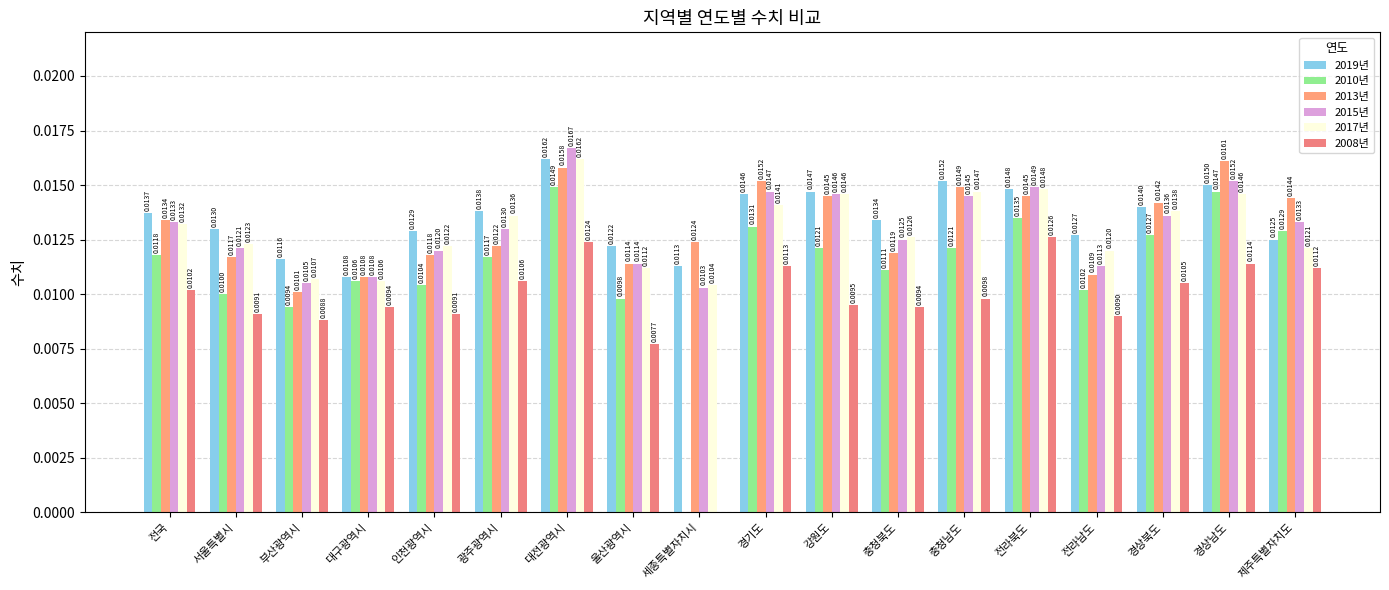

What is the label of the 15th bar from the left?

전라남도